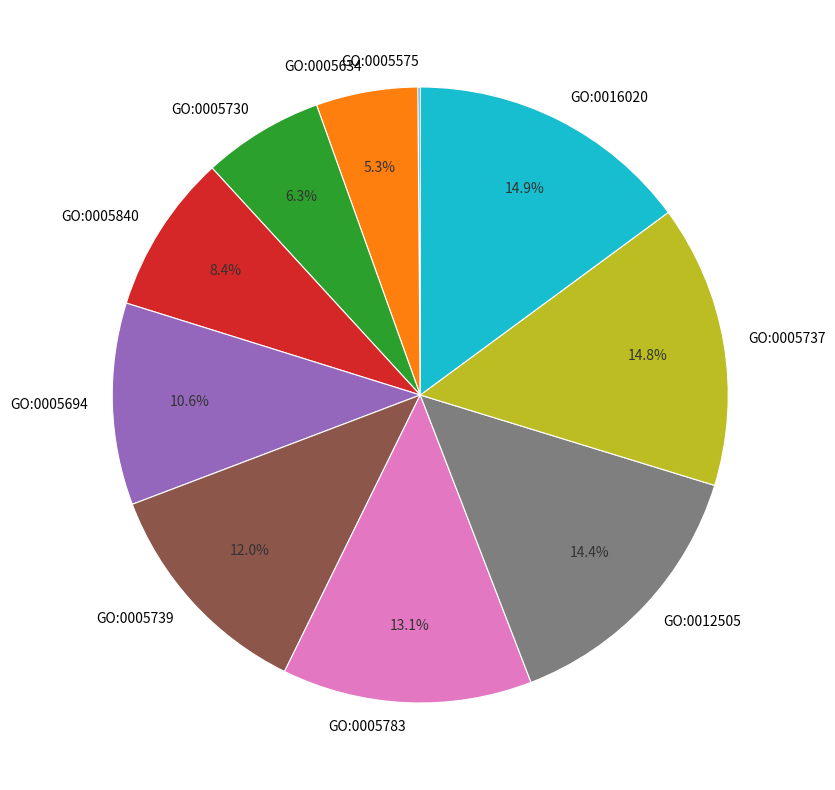

What percentage is the GO:0005634 slice, to the nearest percent?

5%